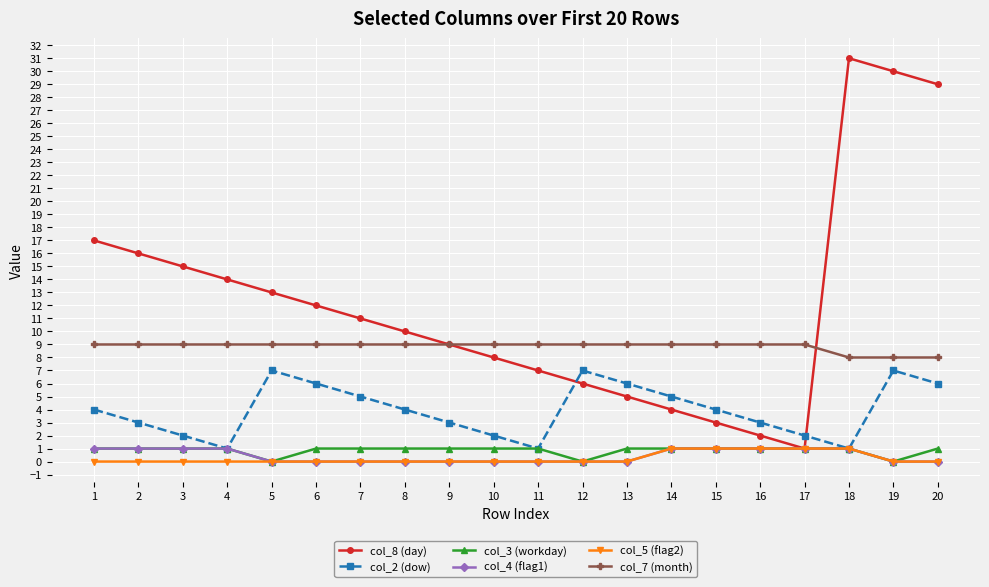

Count the number of data series in this chart.

6